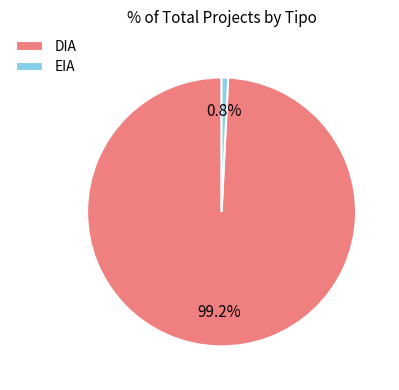

Is the sum of EIA and DIA greater than half?

Yes